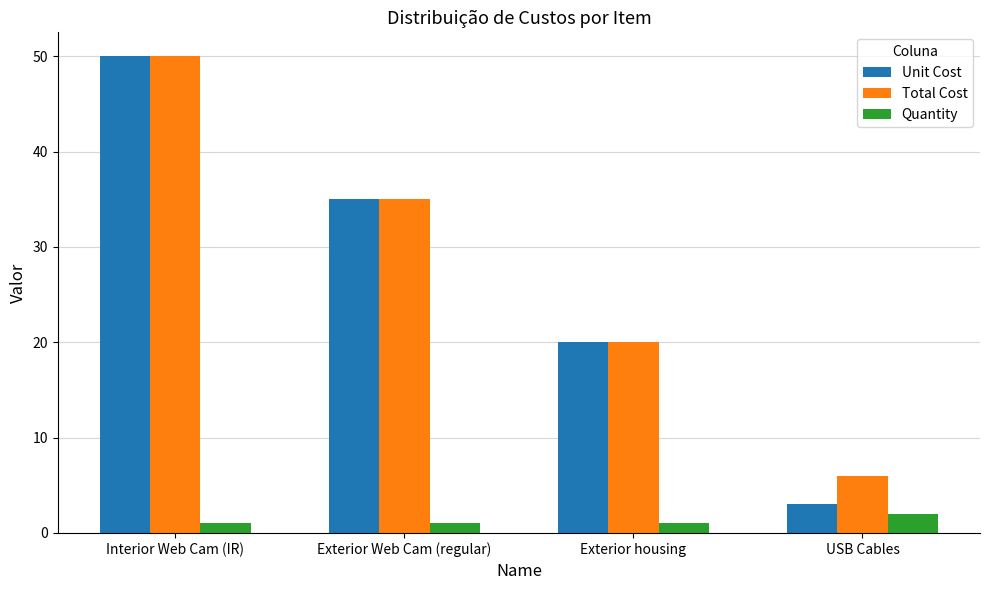

Is the value of Total Cost at Exterior Web Cam (regular) greater than the value of Unit Cost at USB Cables?

Yes